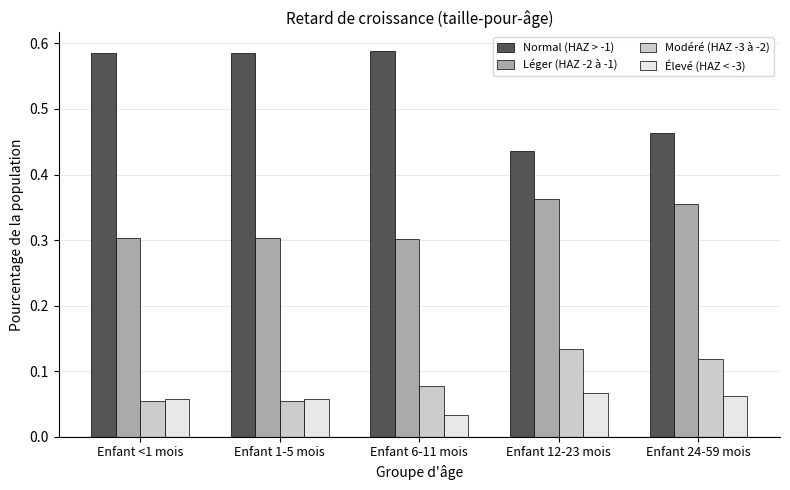

What is the sum of the Léger (HAZ -2 à -1) values at Enfant 6-11 mois and Enfant 12-23 mois?

0.7